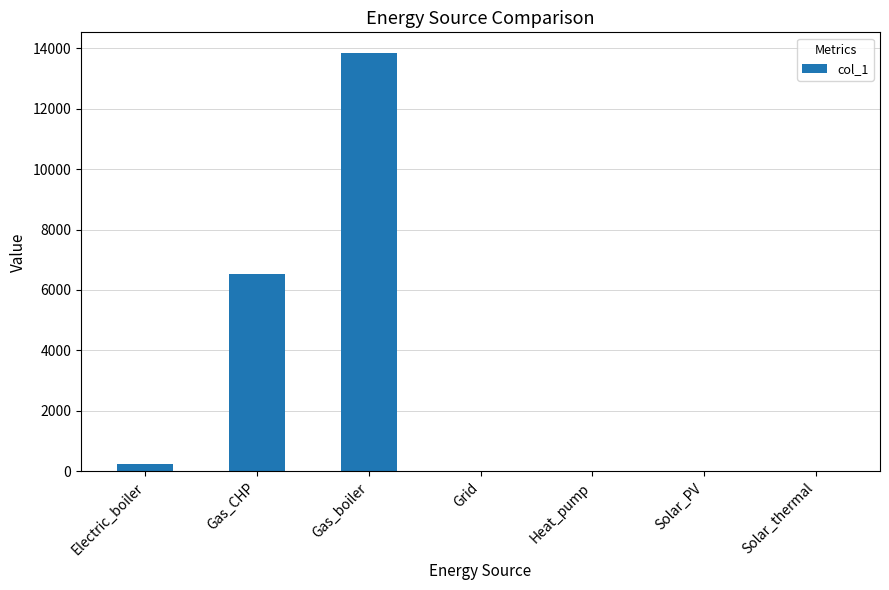

The value at Gas_CHP is 6533.7. True or false?

True